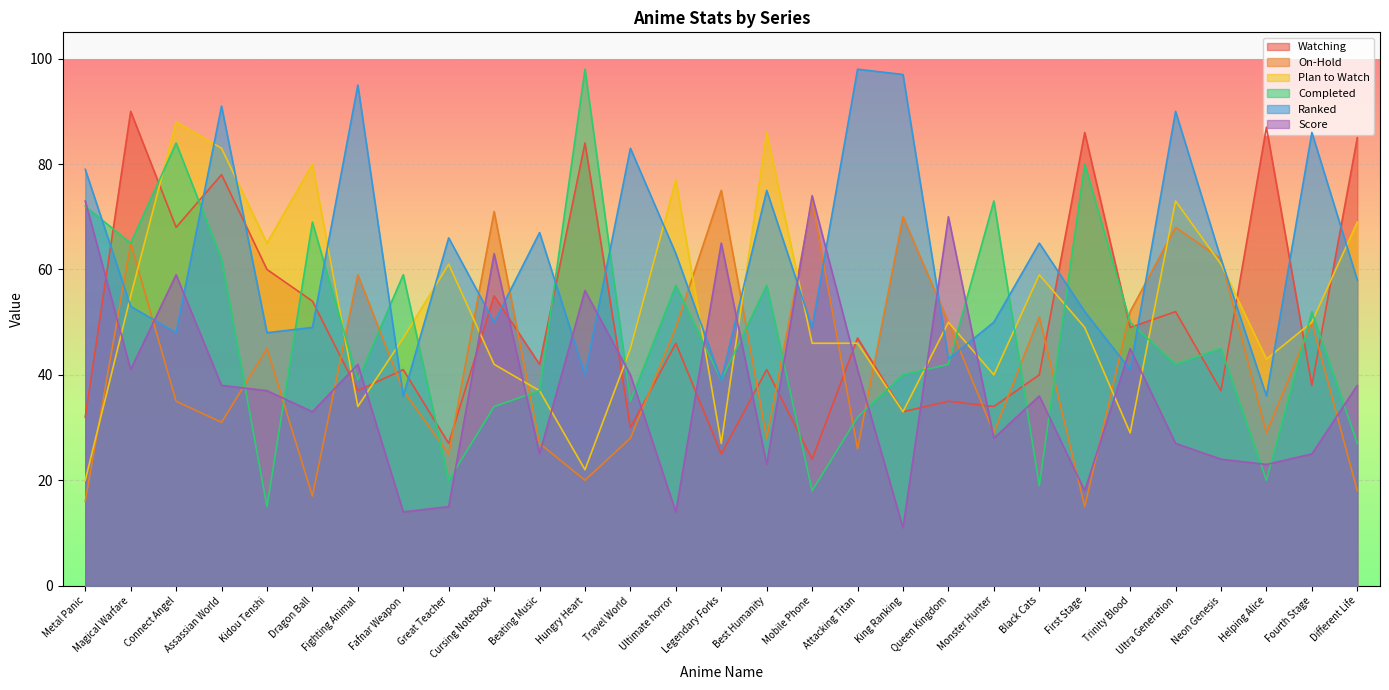

What is the difference between the highest and lowest values at Great Teacher?

51